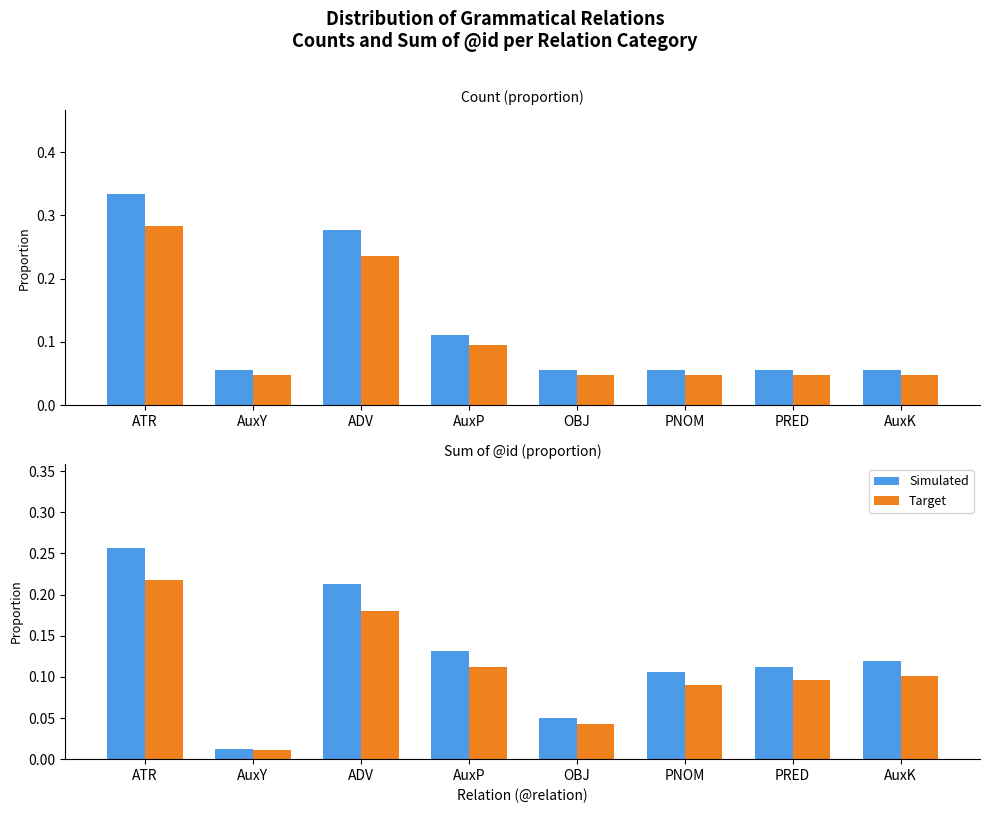

What is the sum of the Target values at ADV and PNOM?

0.3